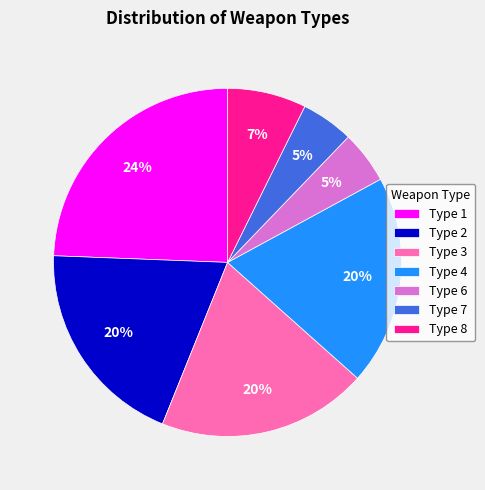

Which slice is the largest?

Type 1